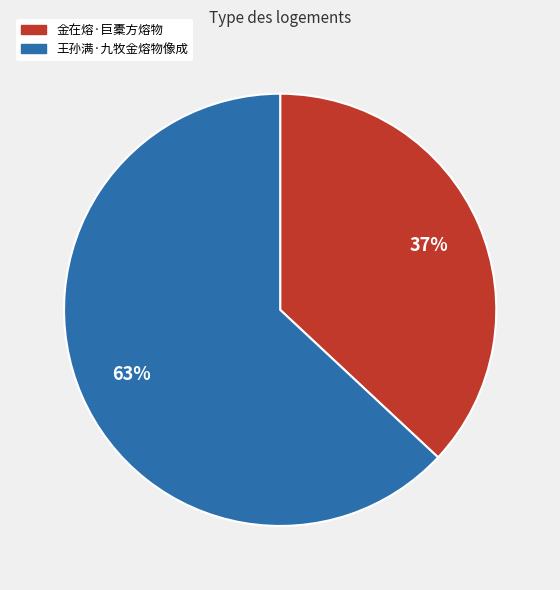

Is it true that 金在熔·巨橐方熔物 is 29% of the pie?

False